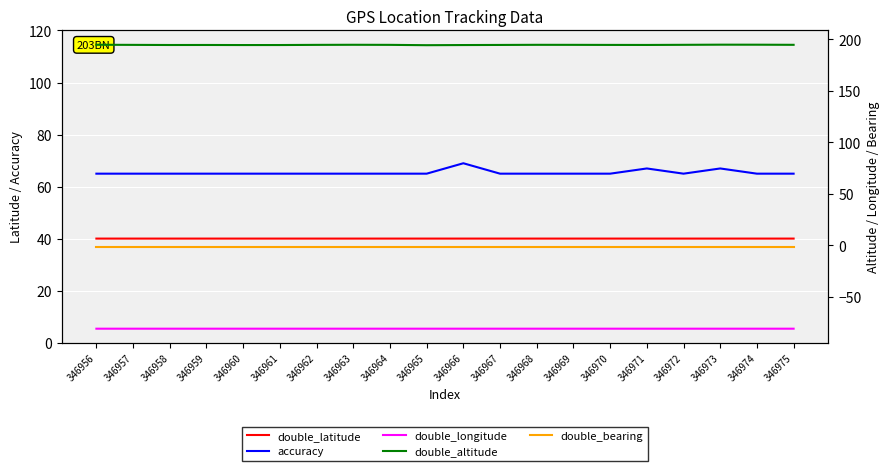

True or false: double_altitude and double_latitude intersect in this chart.

False